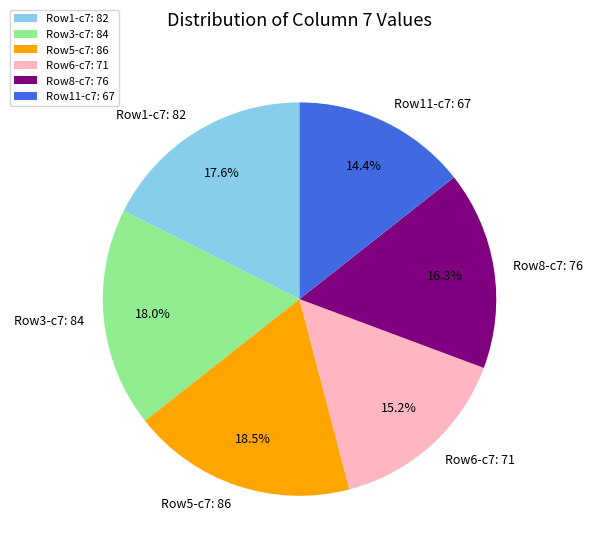

Is the sum of Row1-c7: 82 and Row3-c7: 84 greater than half?

No